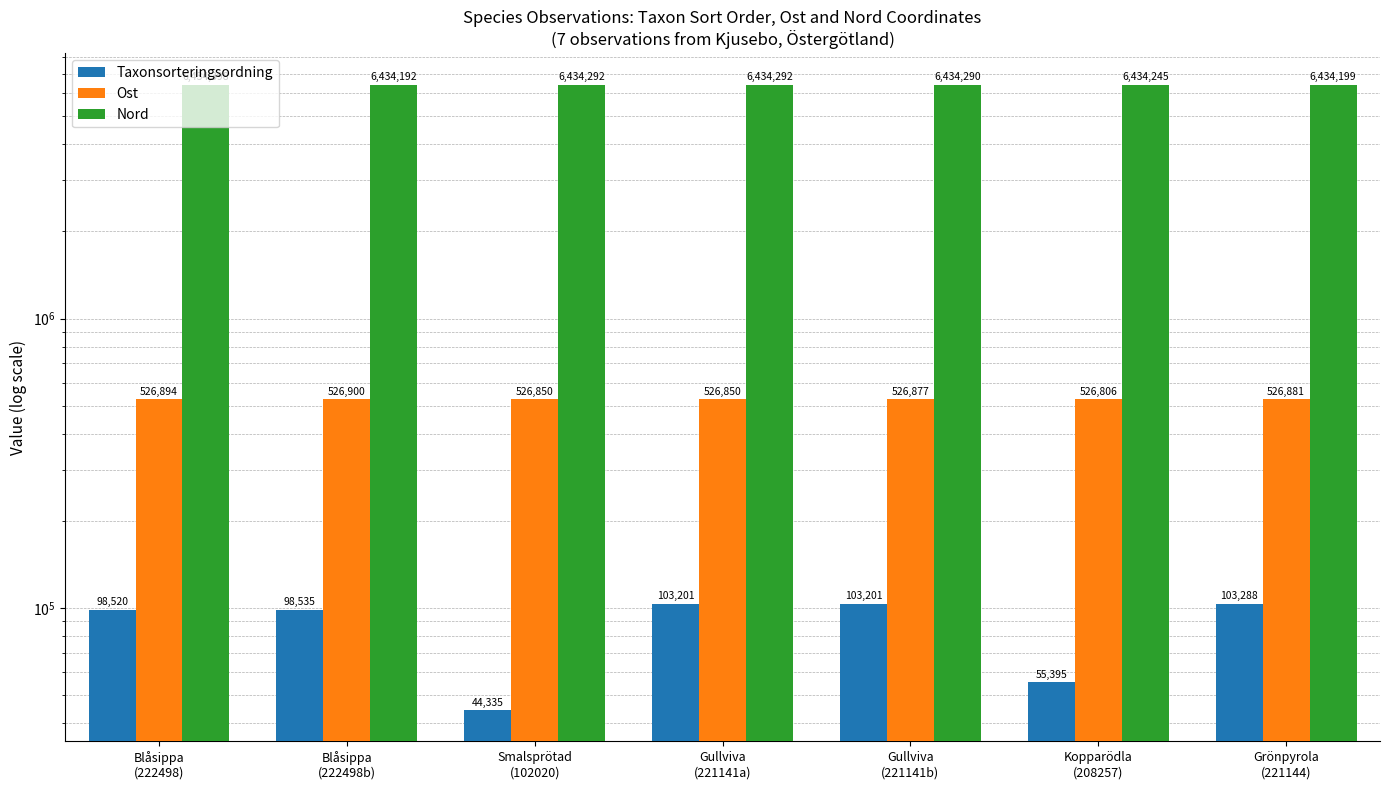

At which label is Taxonsorteringsordning closest to 73811?

Kopparödla
(208257)